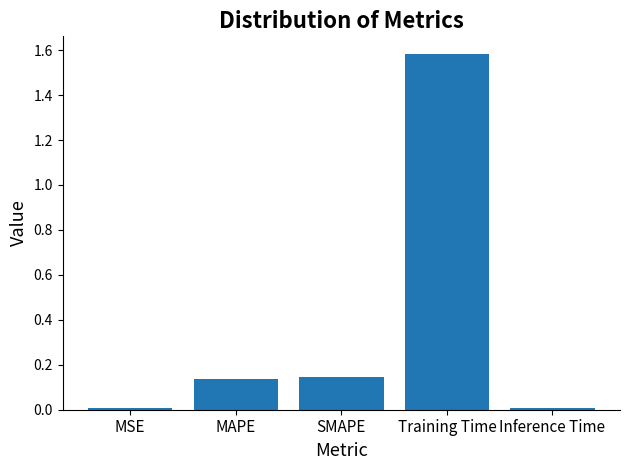

Count the number of categories in the chart.

5